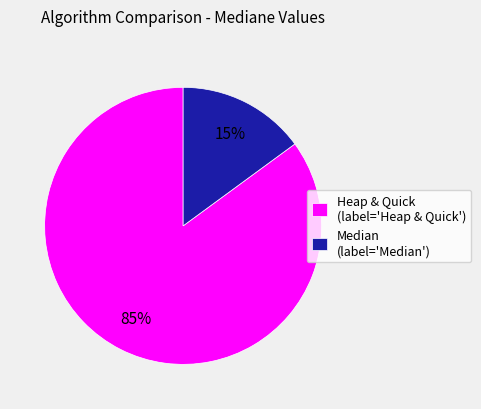

Is the sum of Heap & Quick (label='Heap & Quick') and Median (label='Median') greater than half?

Yes